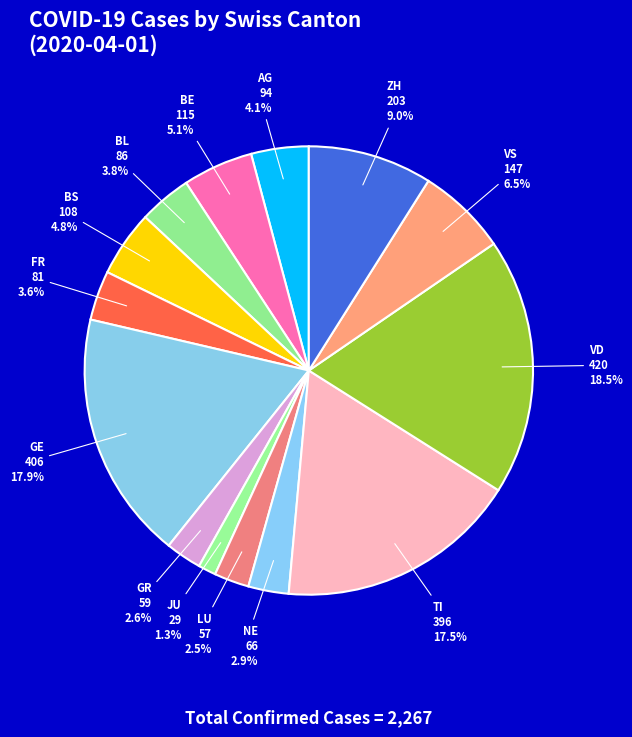

Does any single category account for the majority?

No